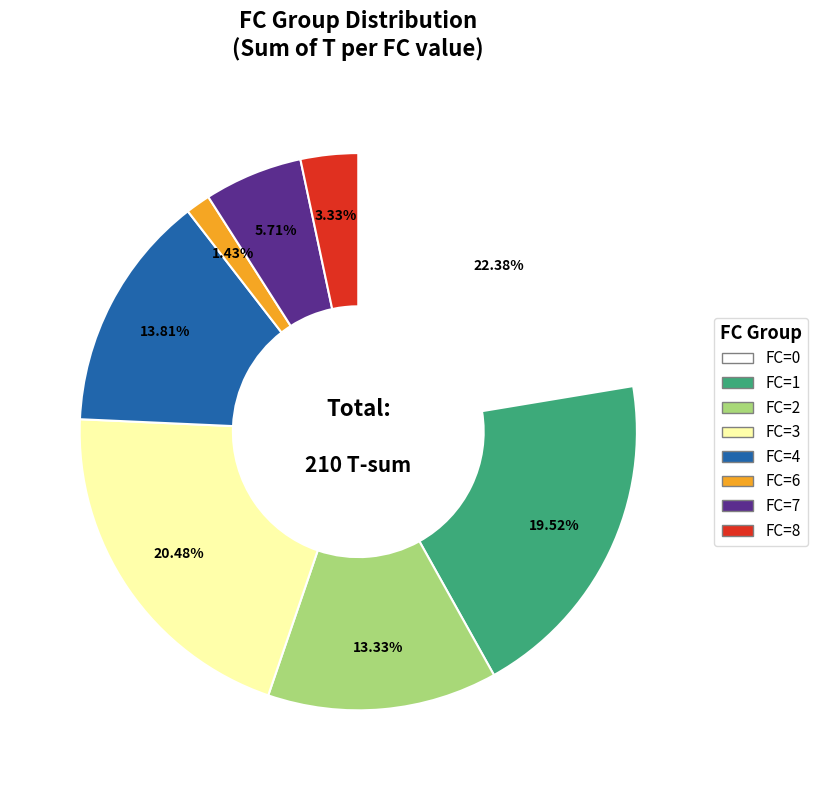

To the nearest percent, what is the combined percentage of FC=7 and FC=1?

25%